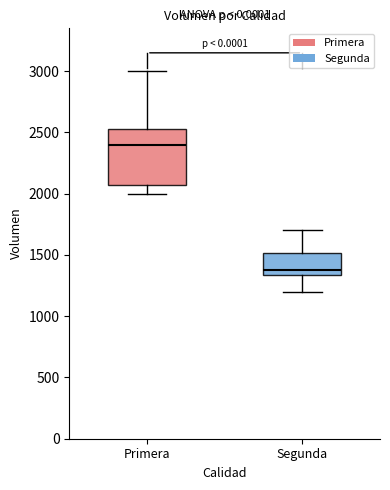

Which box's median line is the lowest?

Segunda